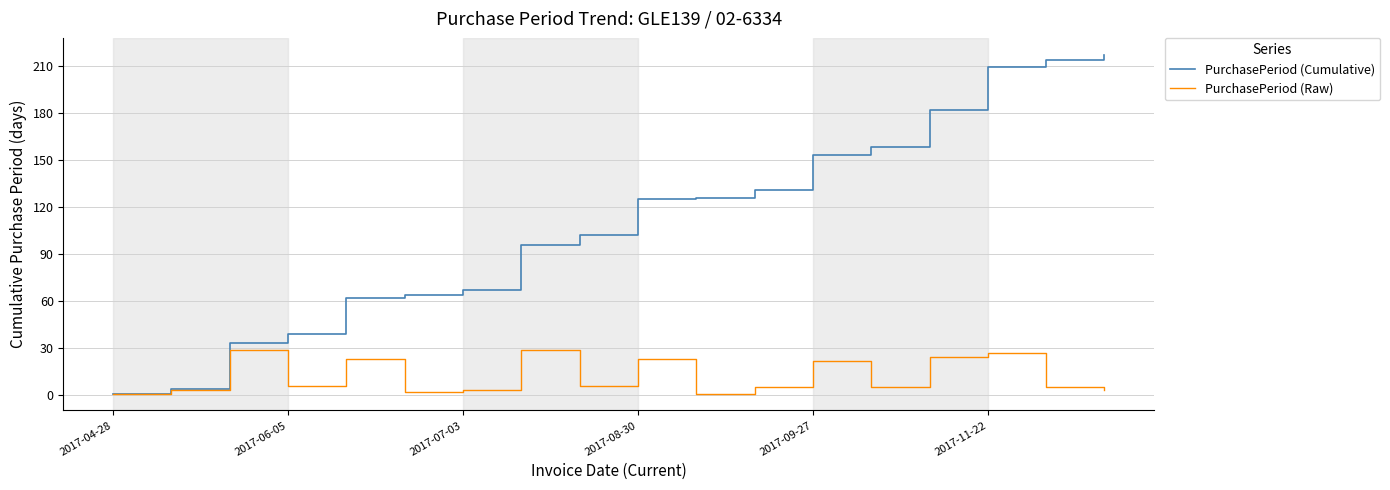

Does the chart display data point markers on the line(s)?

No